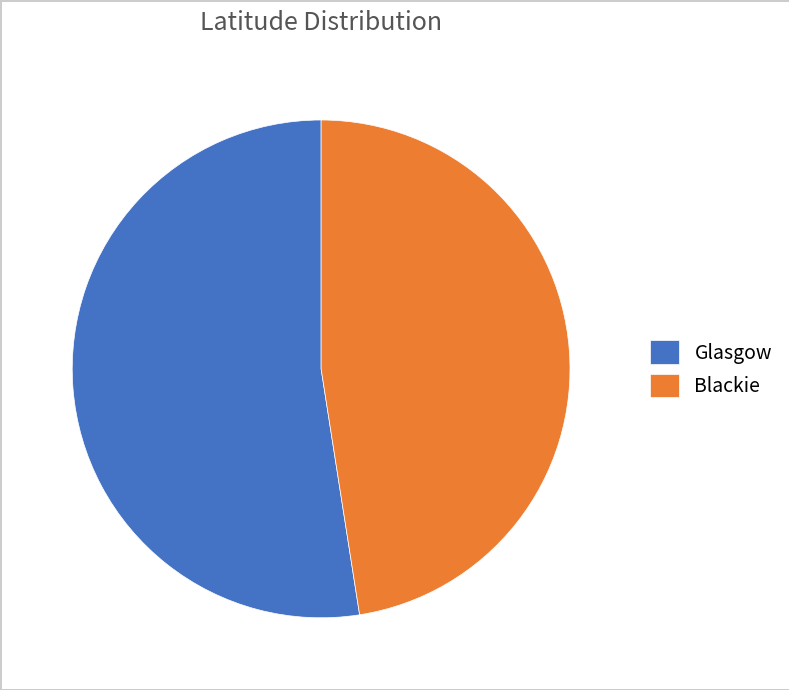

Rank the categories by value from lowest to highest.

Blackie, Glasgow